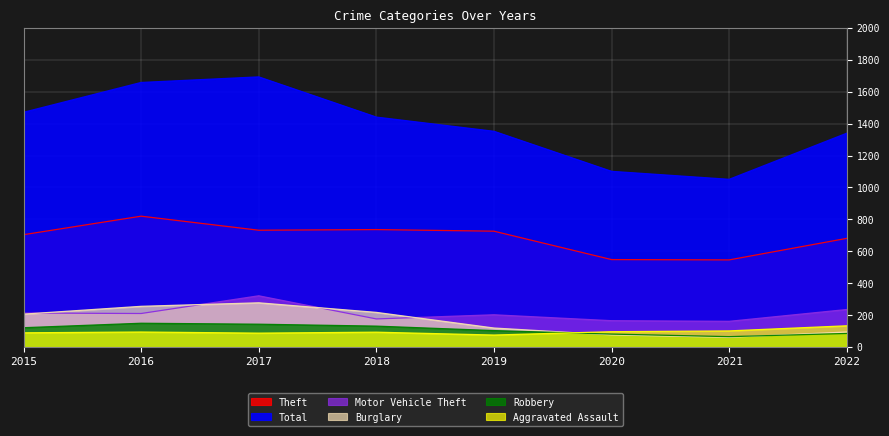

True or false: Motor Vehicle Theft has a value of 101 at 2021.

False